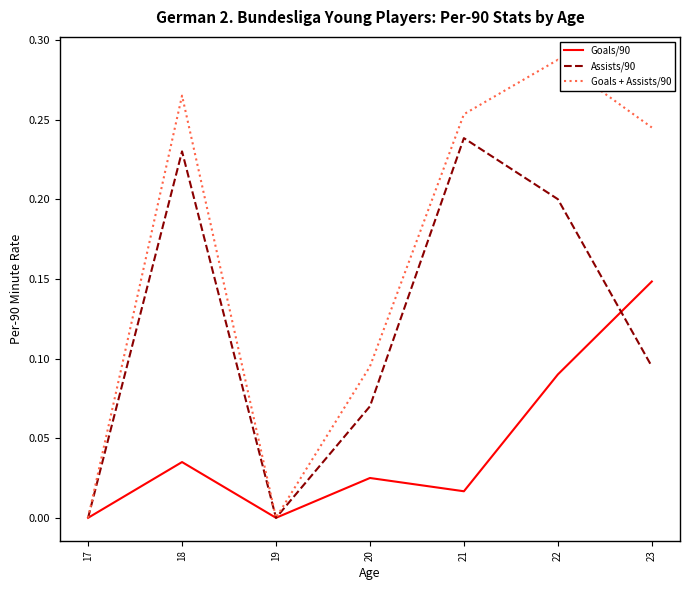

At which category is the sum across all series the highest?

22